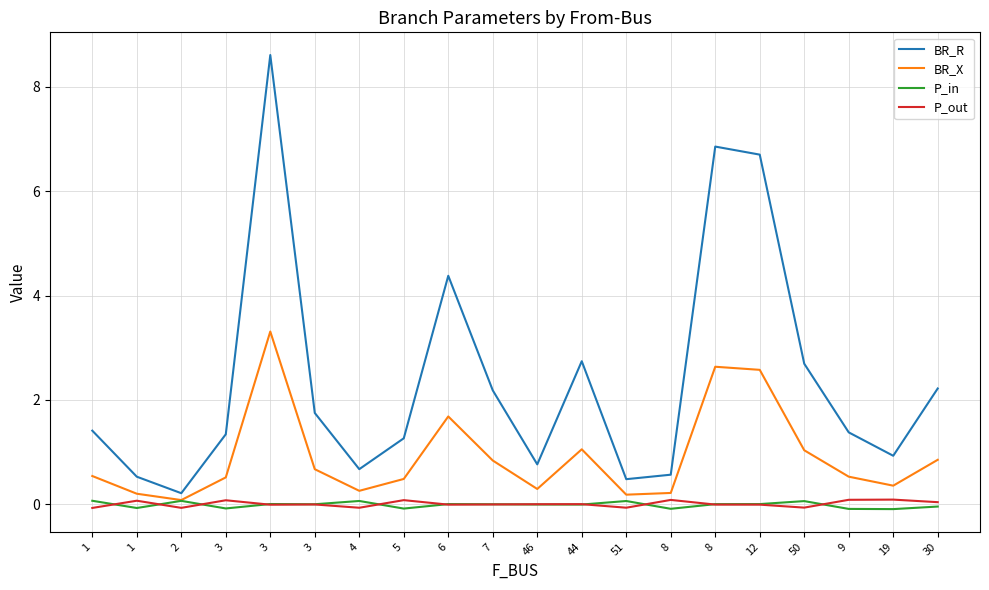

What is the value of the BR_R point at the 1st from the left?

1.4